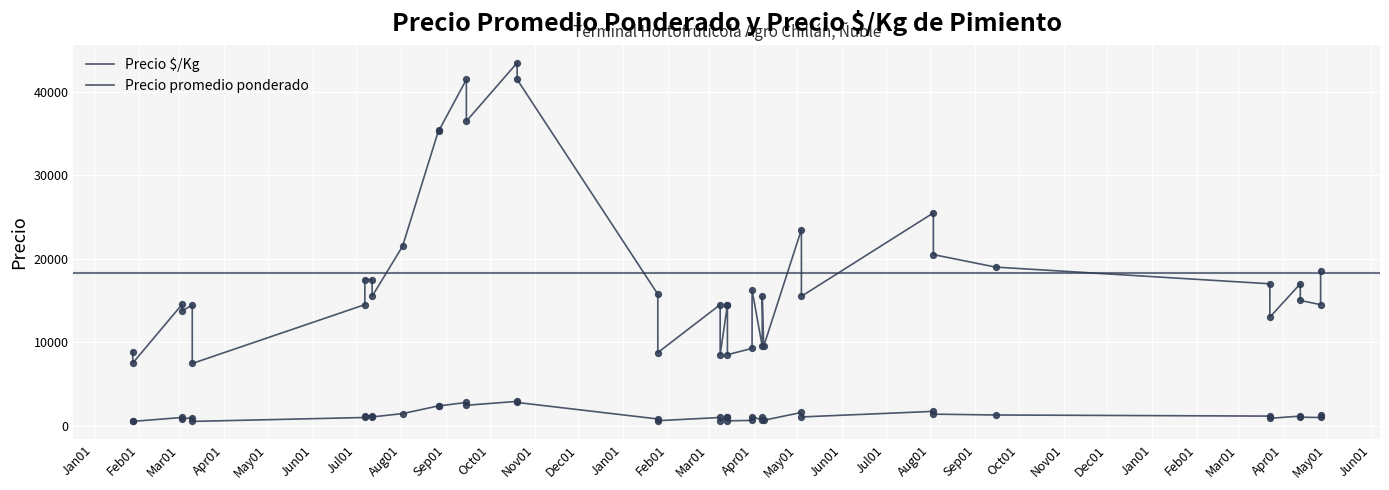

Which series reaches the minimum Y coordinate?

Precio $/Kg